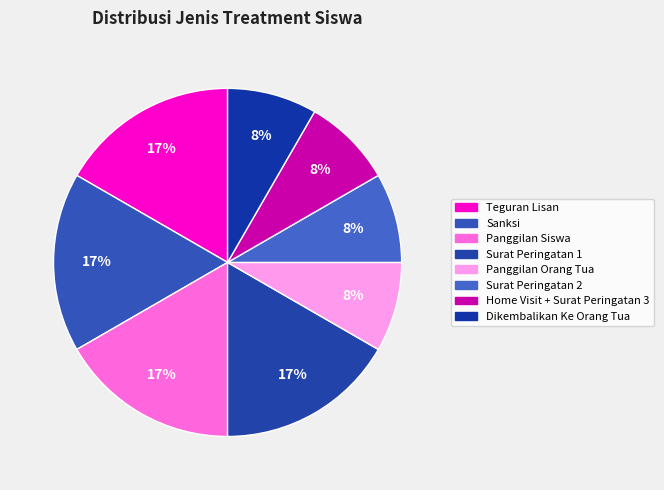

What is the smallest slice in the pie chart?

Panggilan Orang Tua